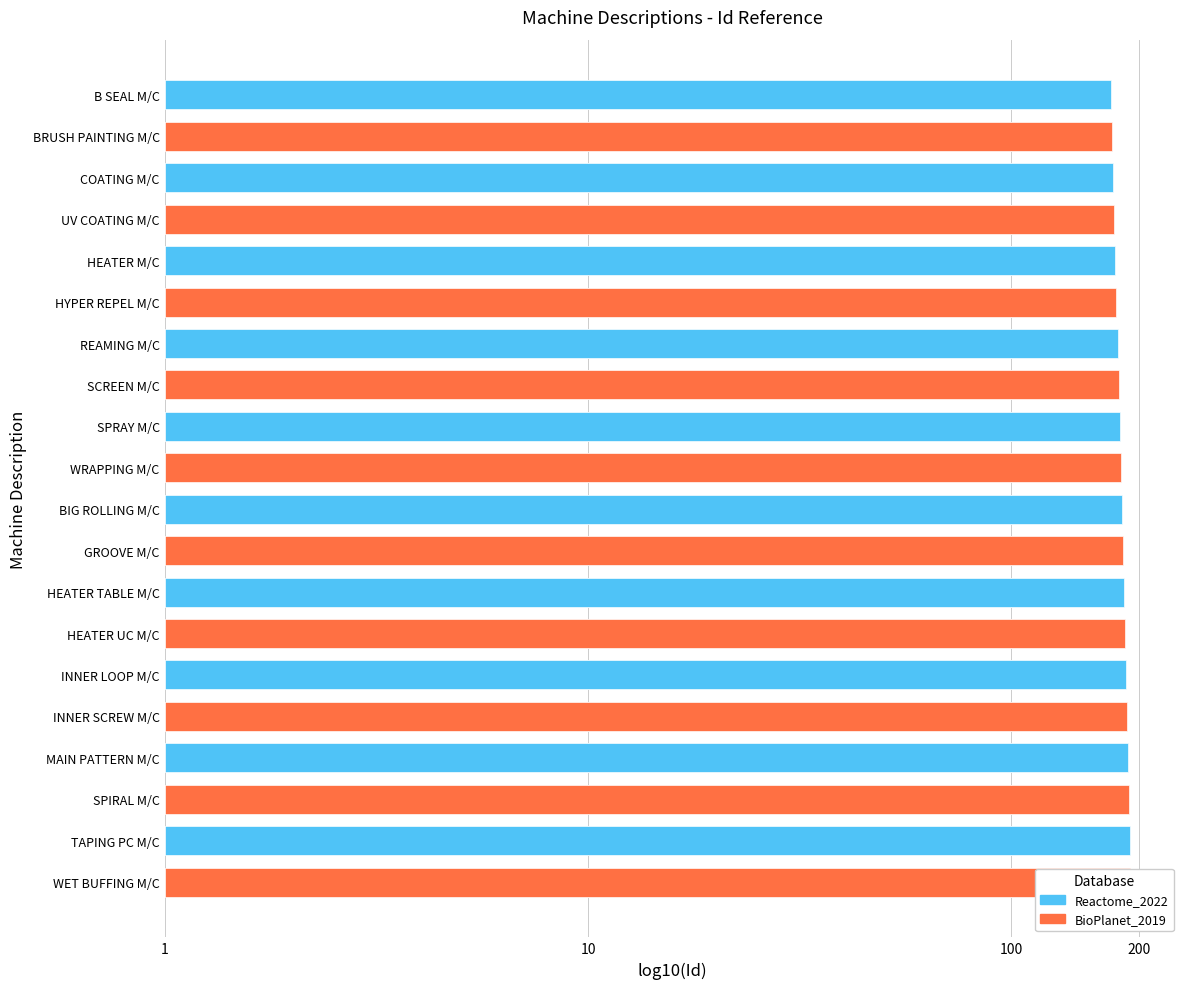

The value of BioPlanet_2019 at INNER SCREW M/C is 2.3. True or false?

True